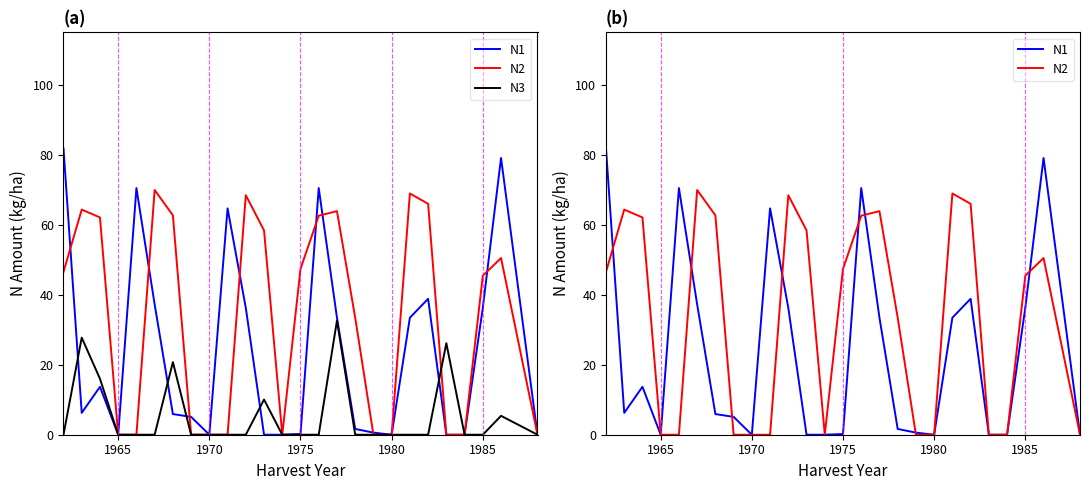

After their last crossing, which series has the higher values: N2 or N1?

N1